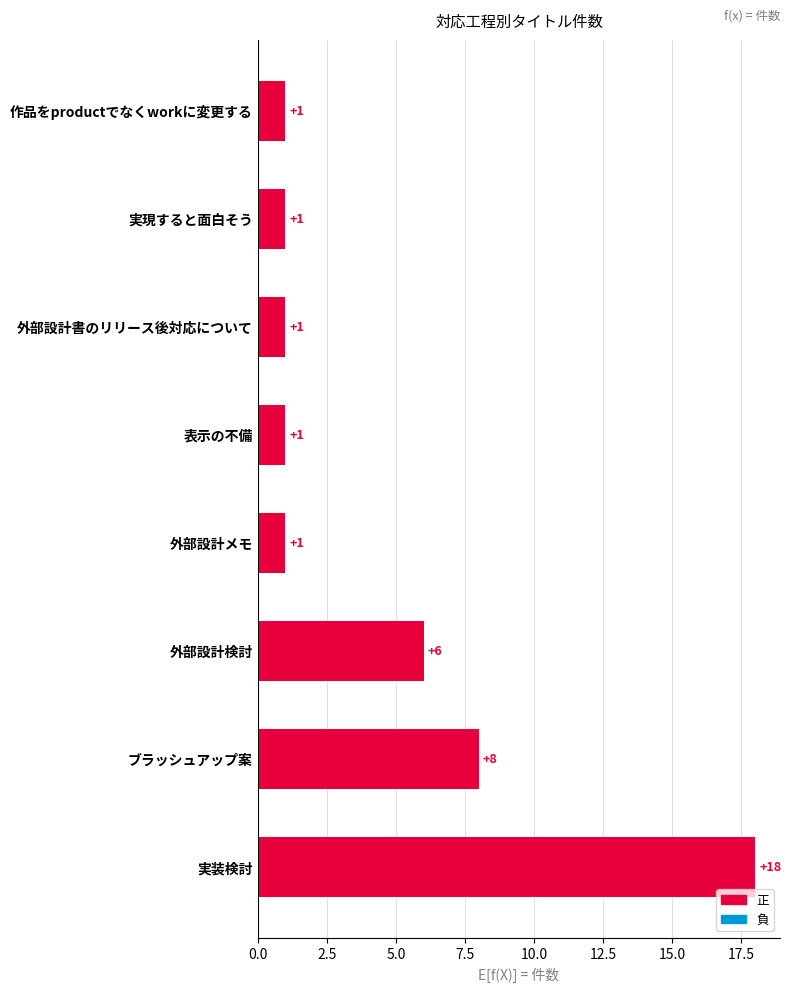

What is the difference between the maximum and minimum values?

17